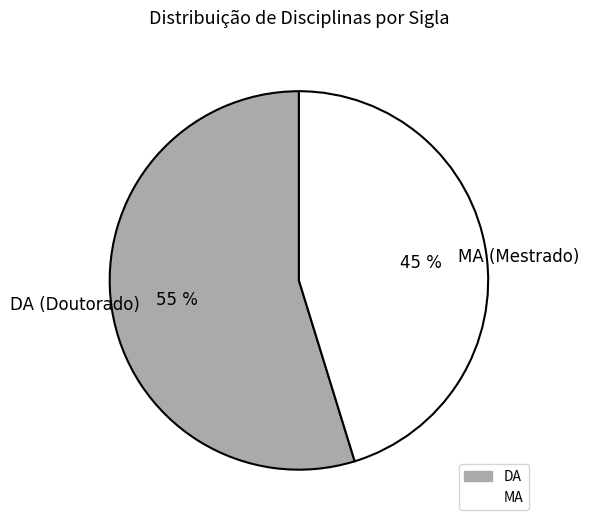

What is the largest slice in the pie chart?

DA